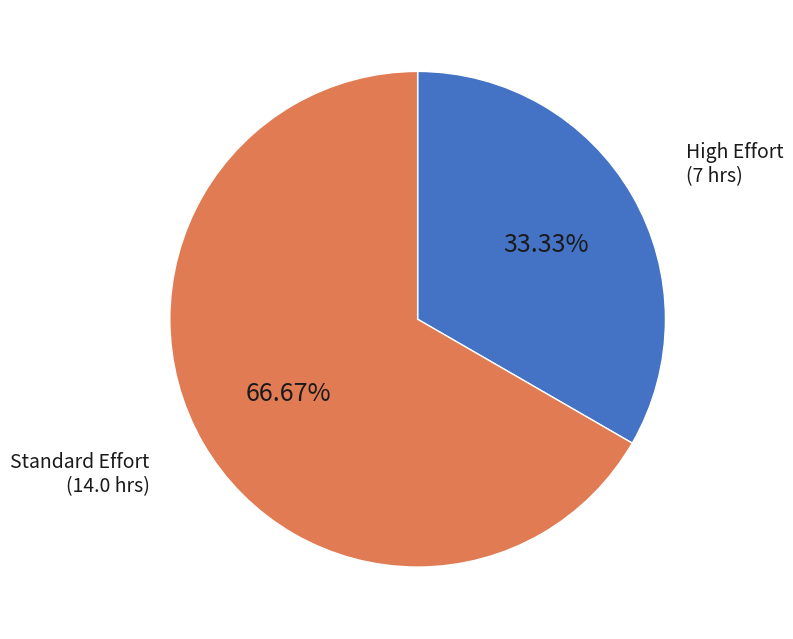

Does any single category account for the majority?

Yes